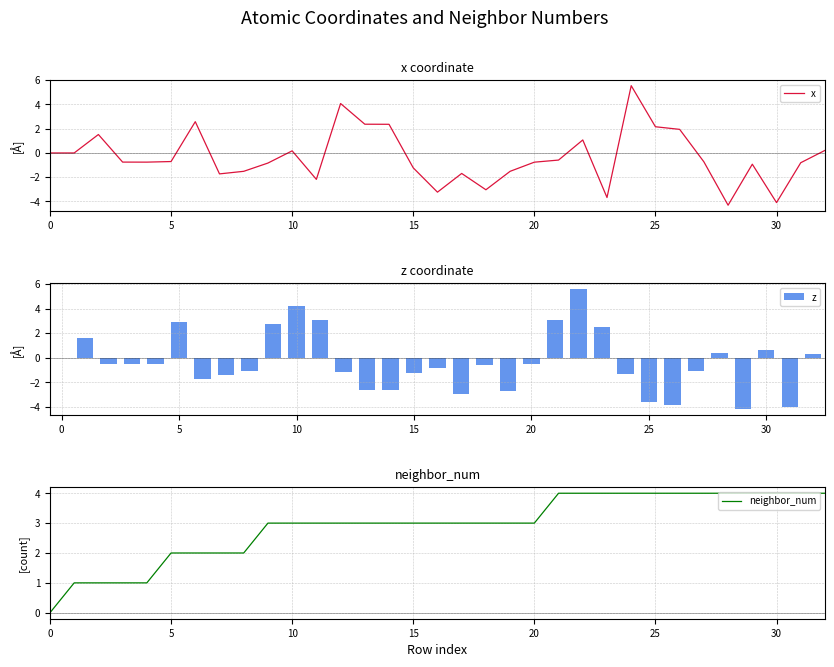

At which category is the sum across all series the highest?

22